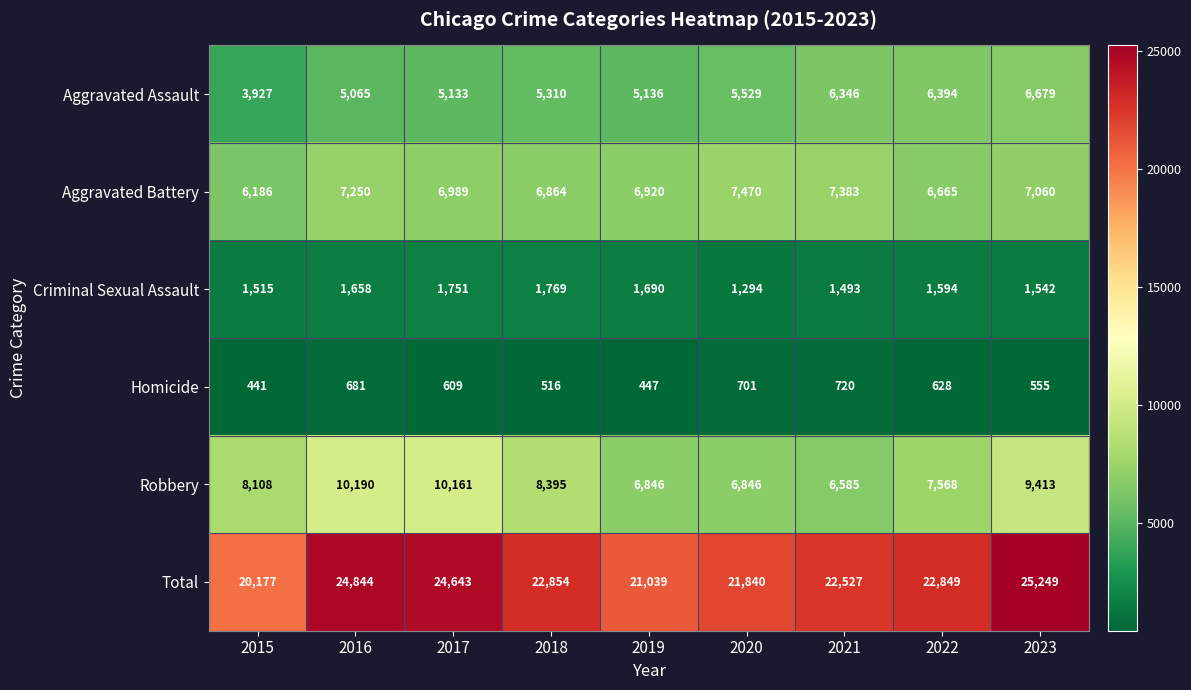

What is the average value of the Total series?

22891